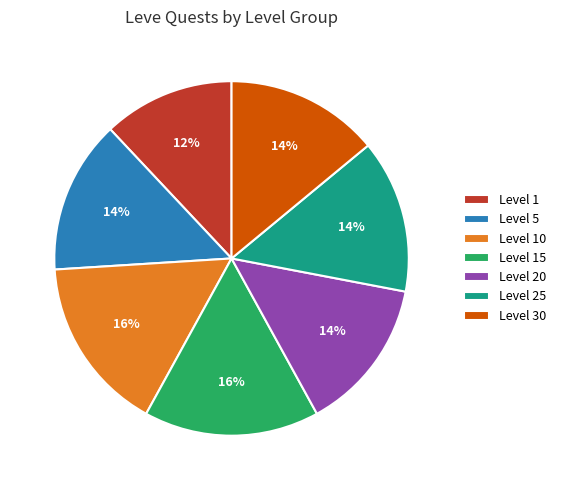

Which category has the smallest portion of the pie?

Level 1